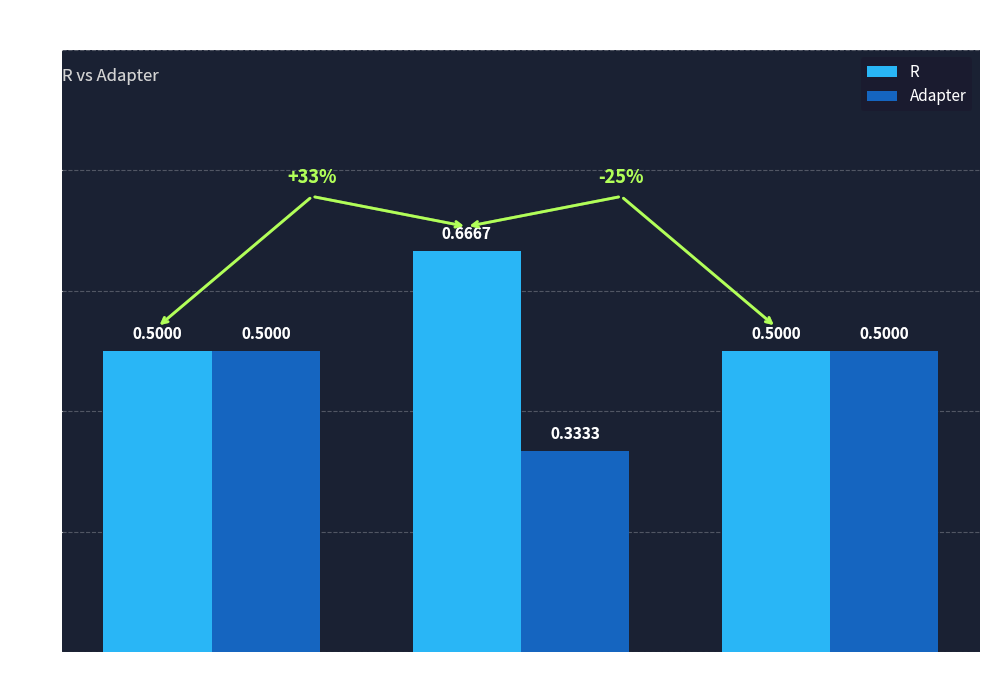

What is the total value across all series at 3 Clusters?

1.0